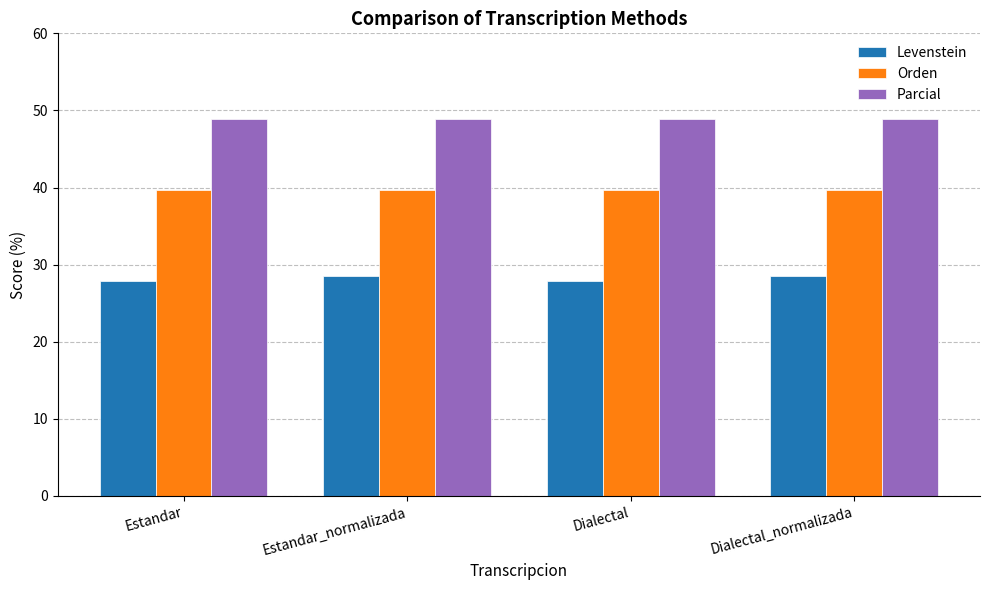

How many Levenstein values are between 27 and 28?

2